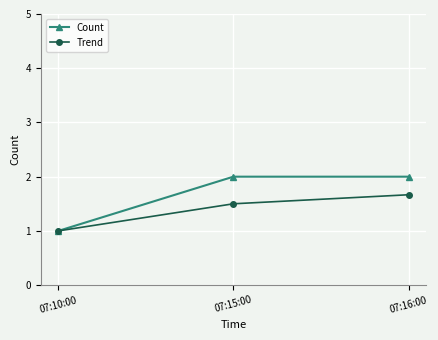

Between 07:10:00 and 07:15:00, which series saw the biggest shift?

Count